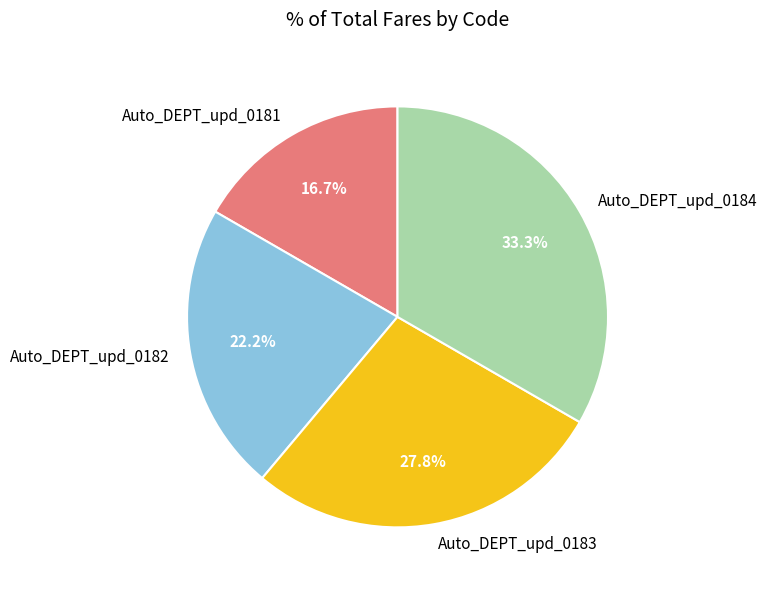

To the nearest percent, what portion does Auto_DEPT_upd_0182 represent?

22%